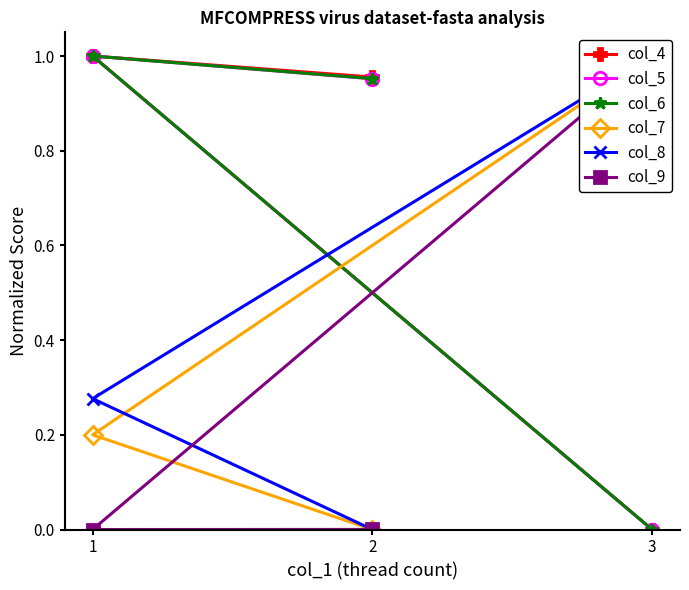

Read the col_7 value at 3.

1.0